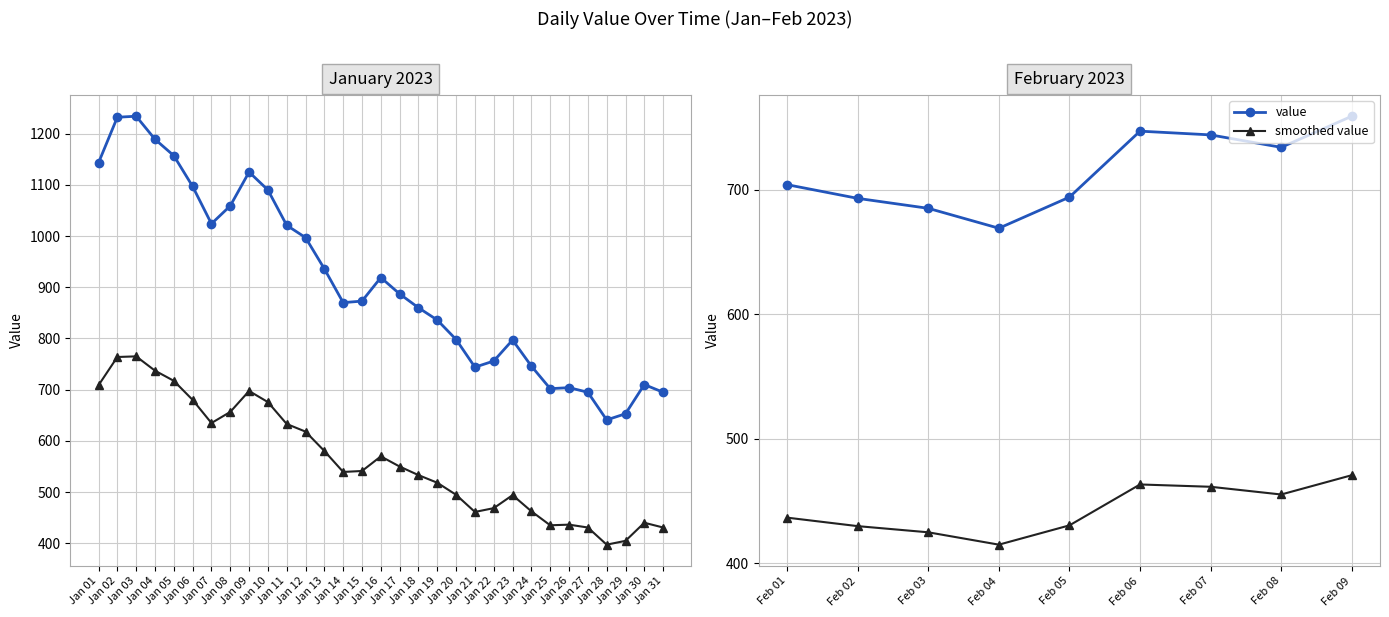

What is the average value of the smoothed value series?

442.9